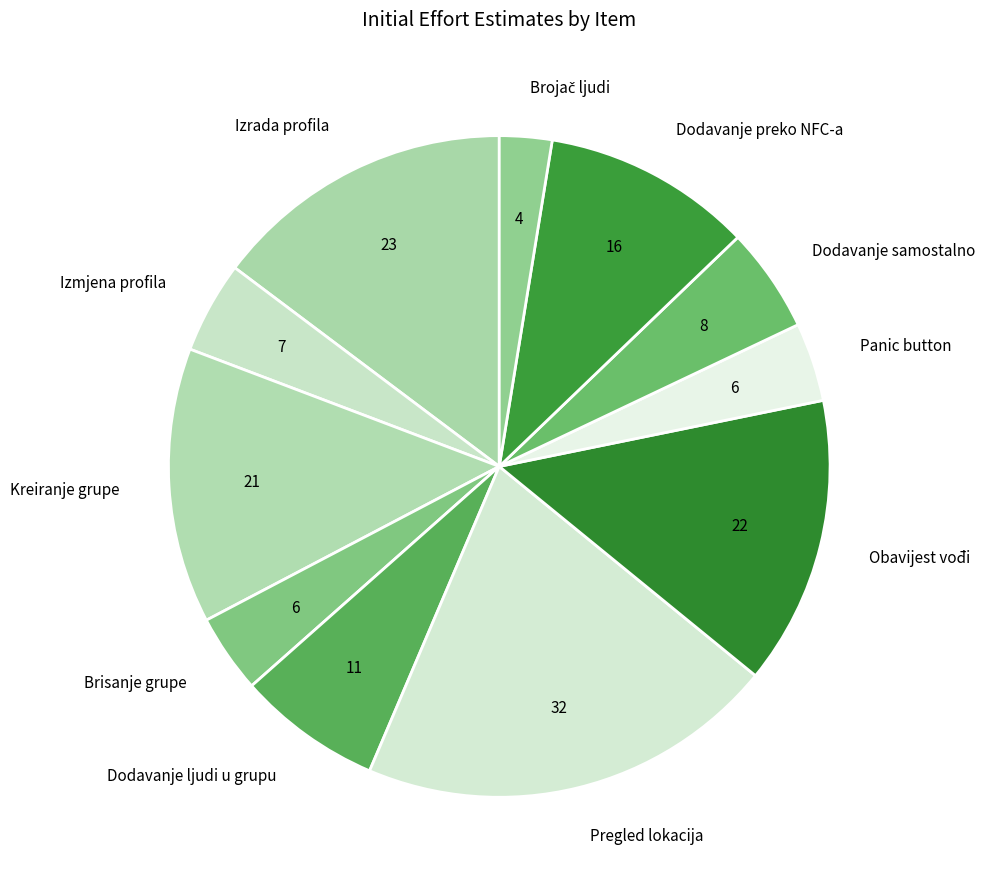

Combined, do Kreiranje grupe and Izmjena profila account for over 50%?

No